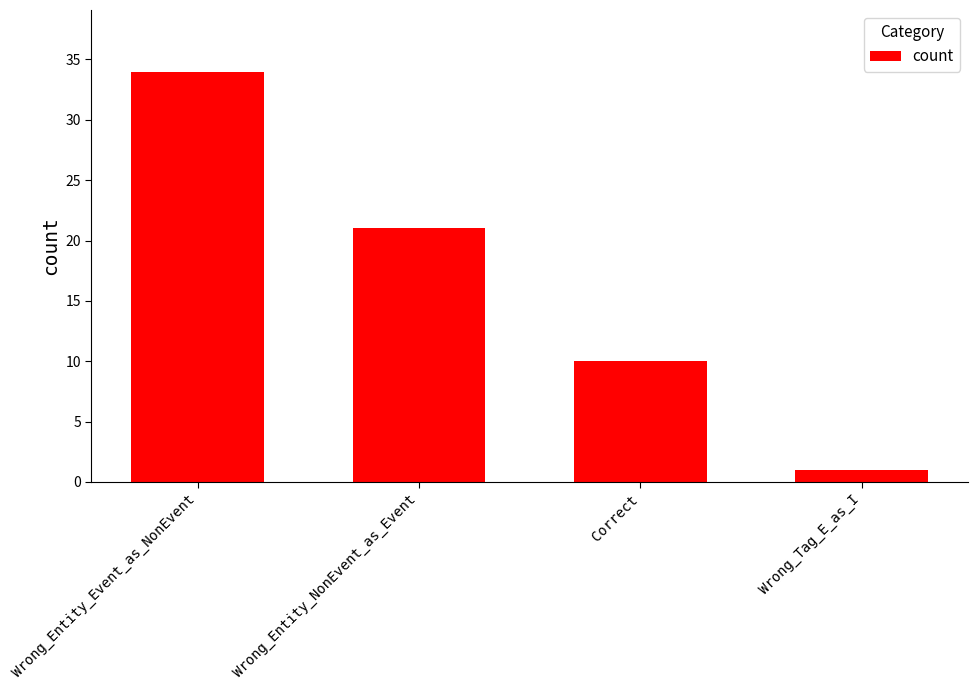

How many data points are less than 21?

2